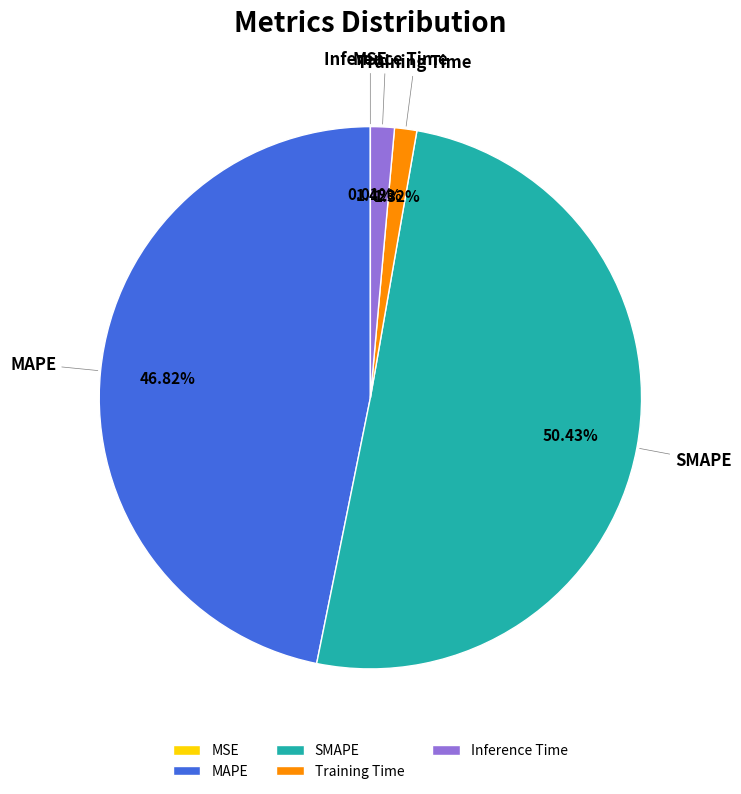

What is the largest slice in the pie chart?

SMAPE